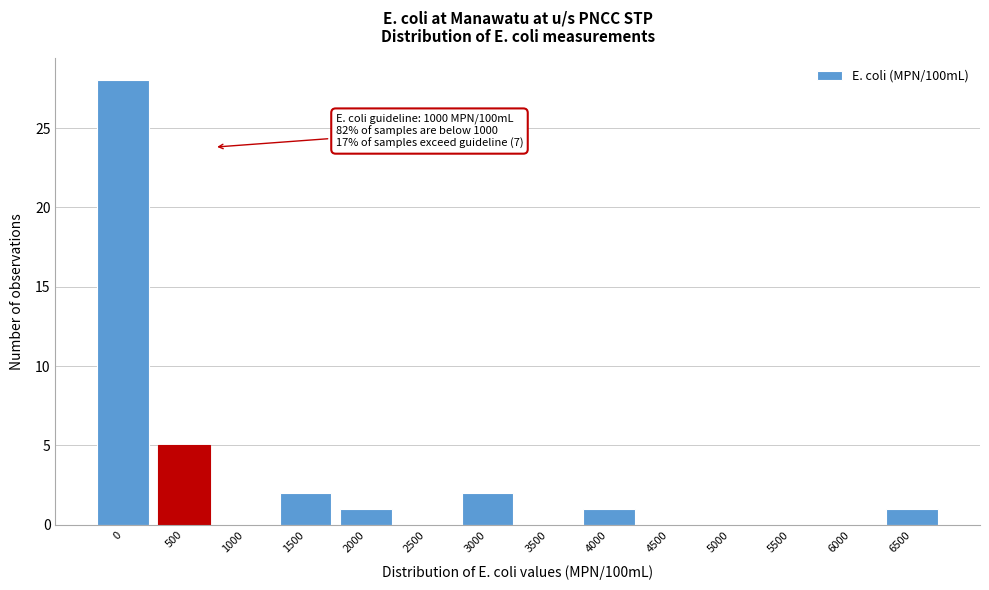

Reading right to left, extract all data points from this chart.

6500=1	6000=0	5500=0	5000=0	4500=0	4000=1	3500=0	3000=2	2500=0	2000=1	1500=2	1000=0	500=5	0=28